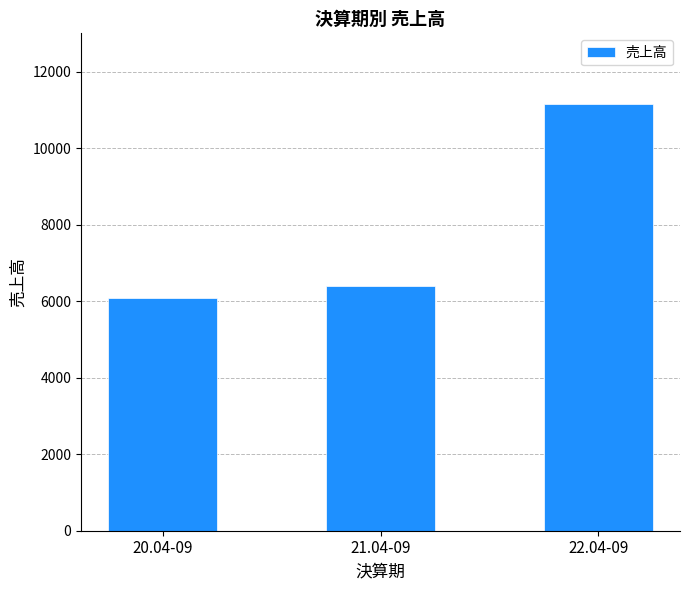

Rank the categories by value from highest to lowest.

22.04-09, 21.04-09, 20.04-09